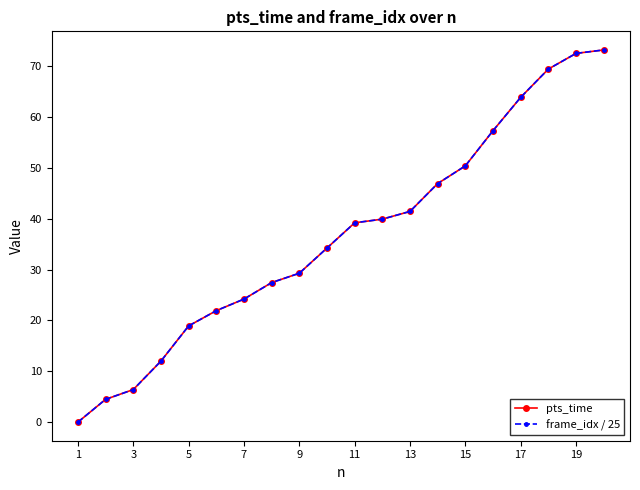

Is this an area chart (filled region under the line)?

No